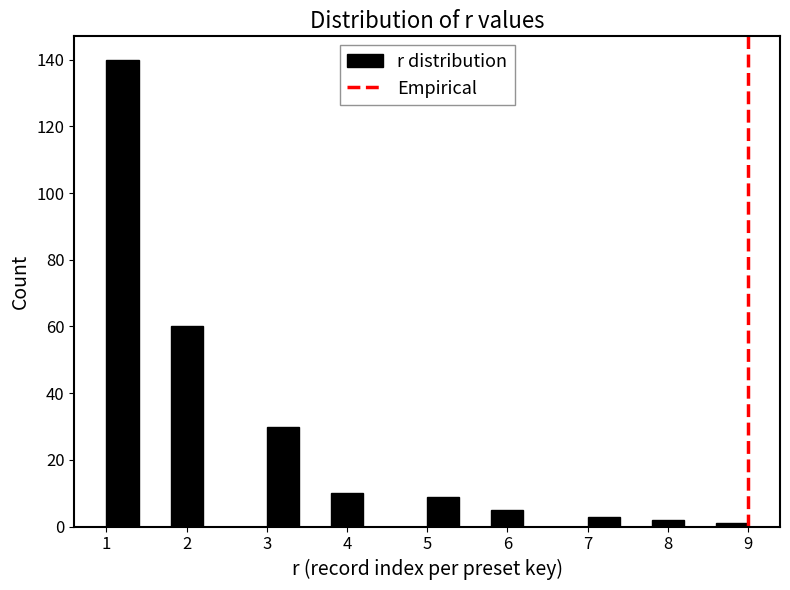

Reading left to right, transcribe this chart: for each bar, give the range it covers on the x-axis and its height. The values are not printed on the chart, so give them approximately, as read against the axis.

1.0 to 1.4: 140
1.4 to 1.8: 0
1.8 to 2.2: 60
2.2 to 2.6: 0
2.6 to 3.0: 0
3.0 to 3.4: 30
3.4 to 3.8: 0
3.8 to 4.2: 10
4.2 to 4.6: 0
4.6 to 5.0: 0
5.0 to 5.4: 10
5.4 to 5.8: 0
5.8 to 6.2: 6
6.2 to 6.6: 0
6.6 to 7.0: 0
7.0 to 7.4: 4
7.4 to 7.8: 0
7.8 to 8.2: 2
8.2 to 8.6: 0
8.6 to 9.0: under 2